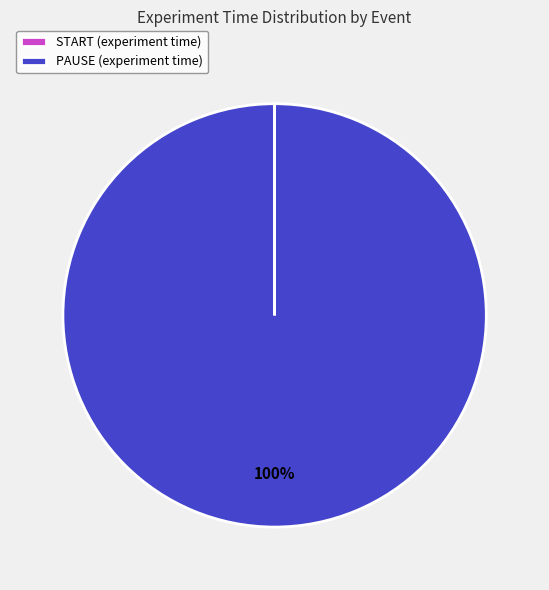

To the nearest percent, what is the average slice percentage?

50%